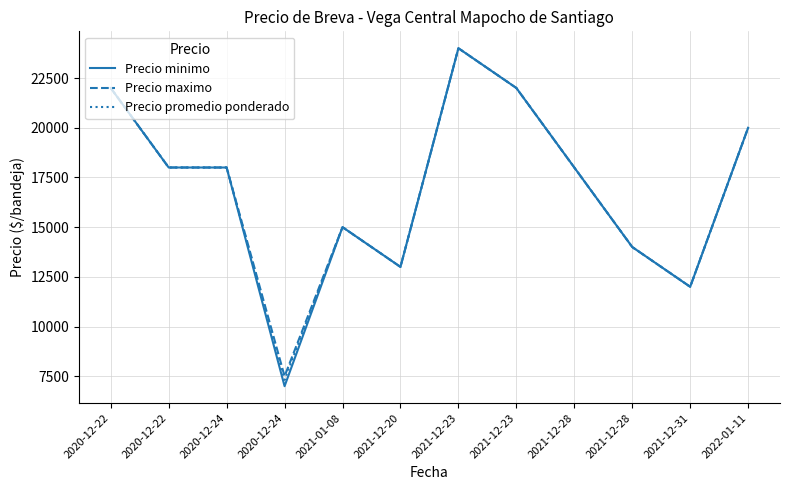

The value of Precio minimo at 2021-12-20 is 8367. True or false?

False